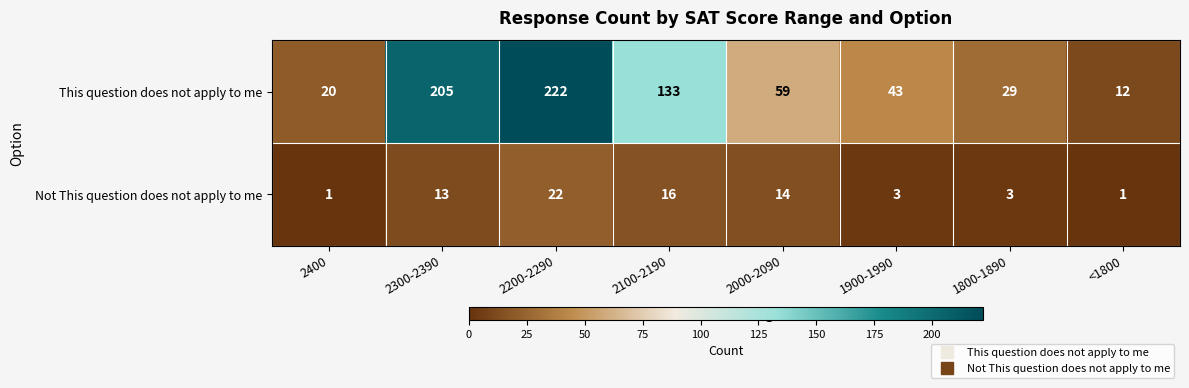

What is the lowest value of the This question does not apply to me series?

12